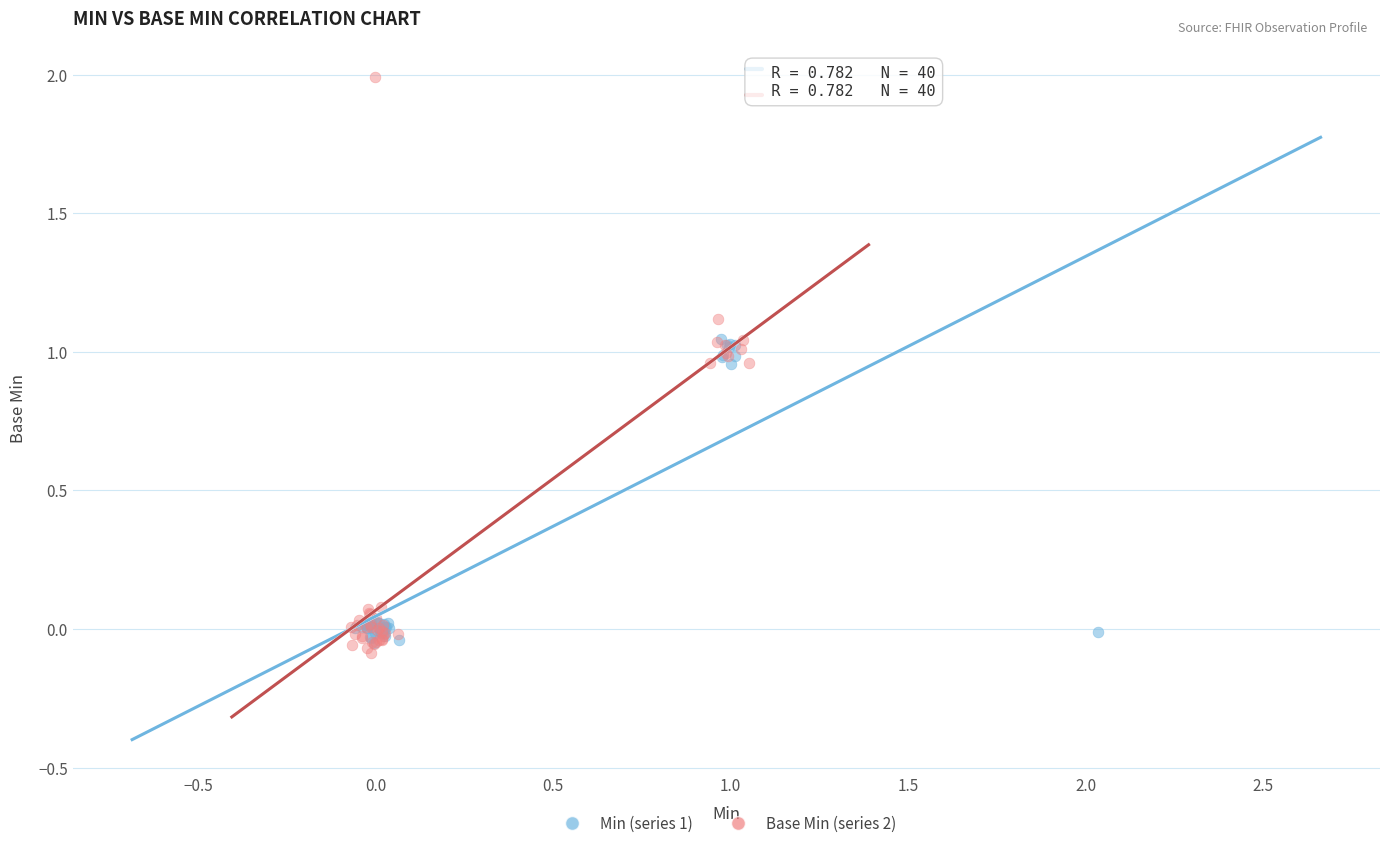

Which series has the largest Y range (max minus min)?

Base Min (series 2)